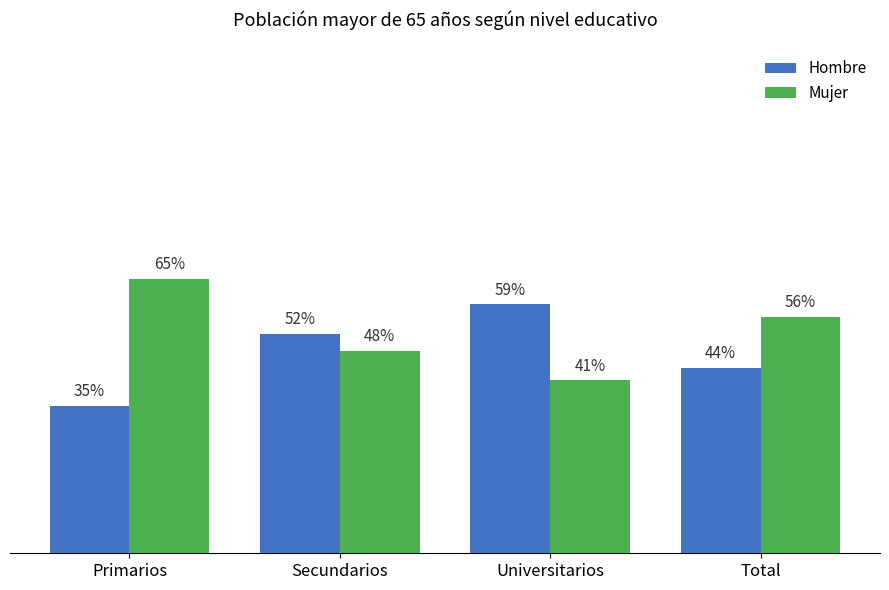

Which category has the lowest value across all series?

Primarios